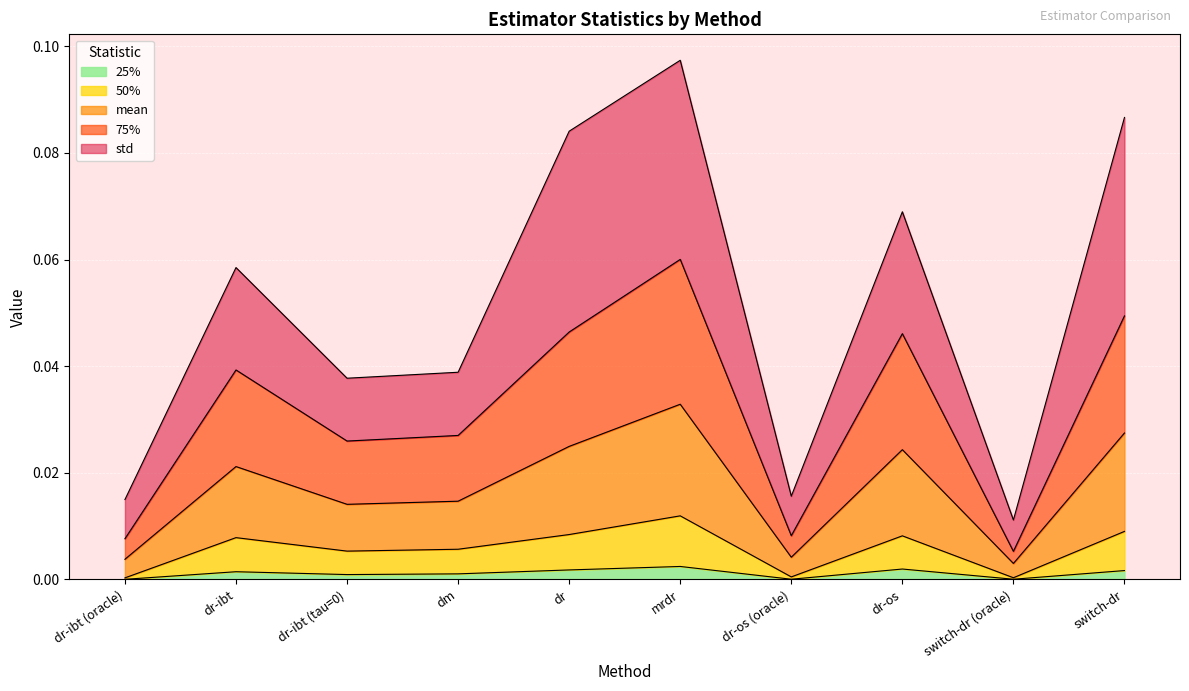

How many data points does each series have?

10